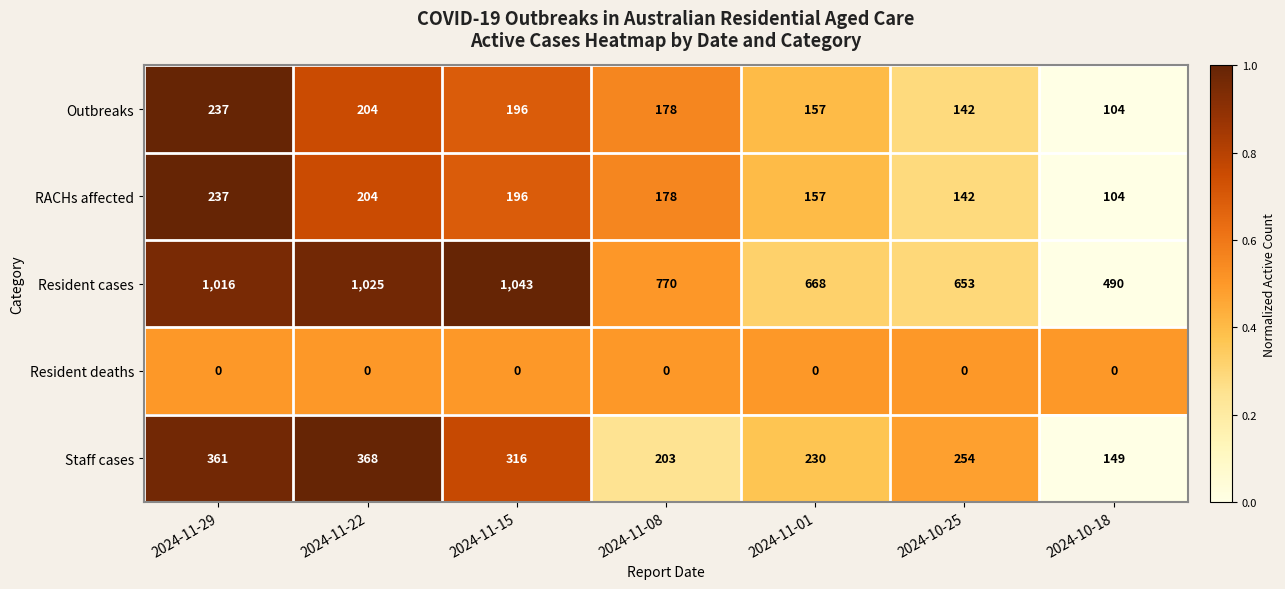

What is the average value of the Outbreaks series?

174